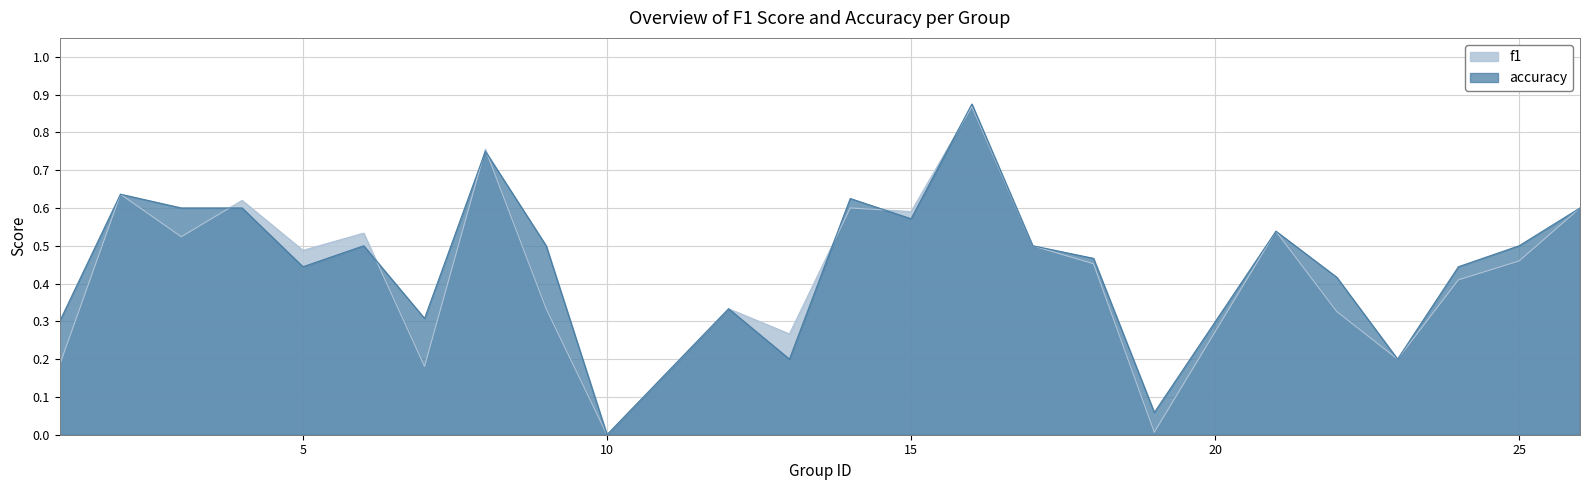

True or false: accuracy and f1 intersect in this chart.

True